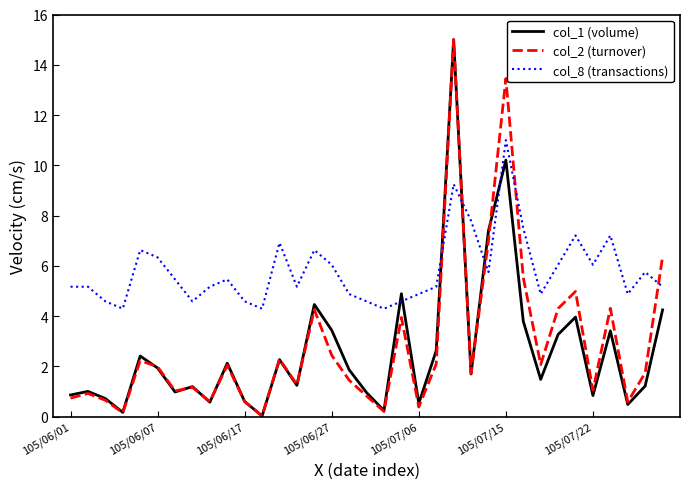

What is the minimum value for col_8 (transactions)?

4.3